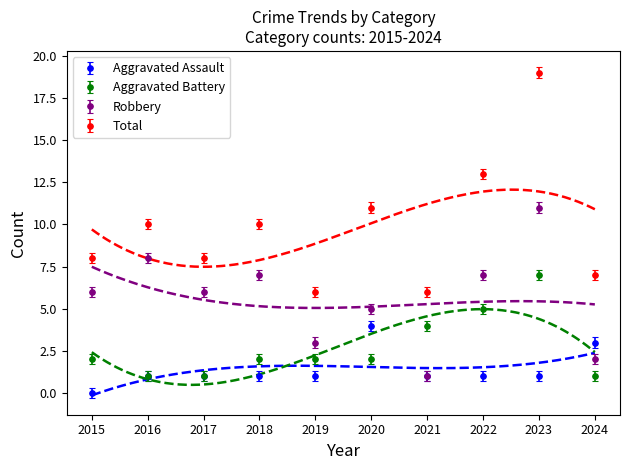

Which category has the lowest value in the Aggravated Assault series?

2015